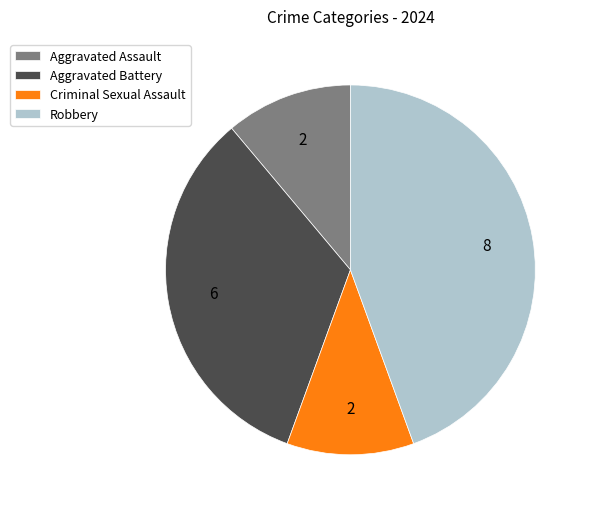

Count the number of slices in the pie.

4